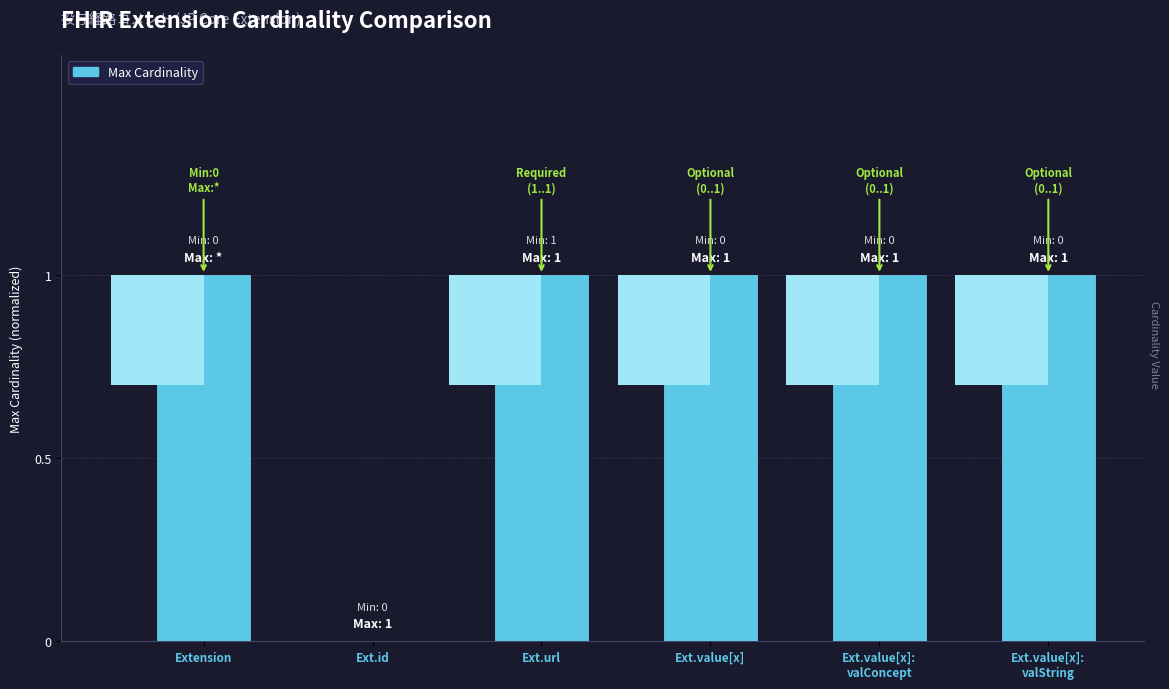

True or false: the data shows 1 at Ext.value[x]:
valConcept.

True